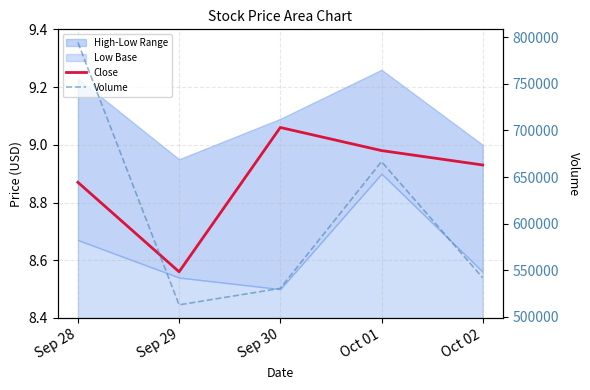

What is the label of the 5th point from the left?

Oct 02